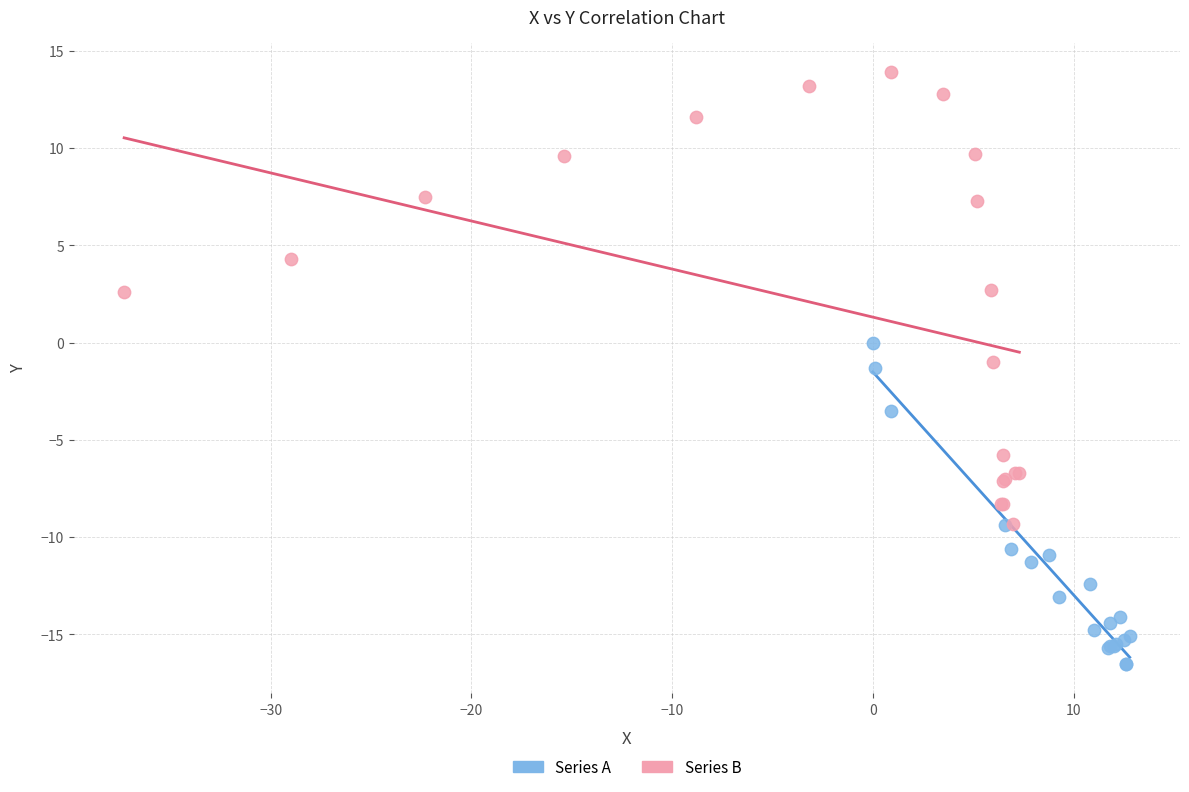

Which series contains the lowest Y value?

Series A